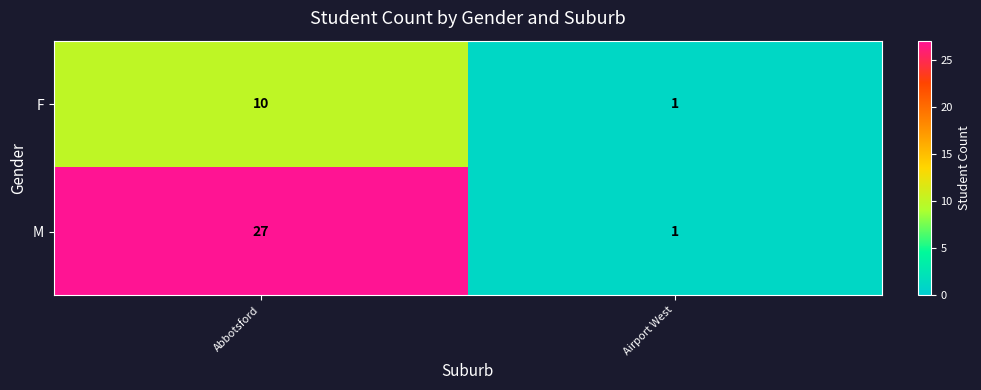

What is the greatest value displayed?

27